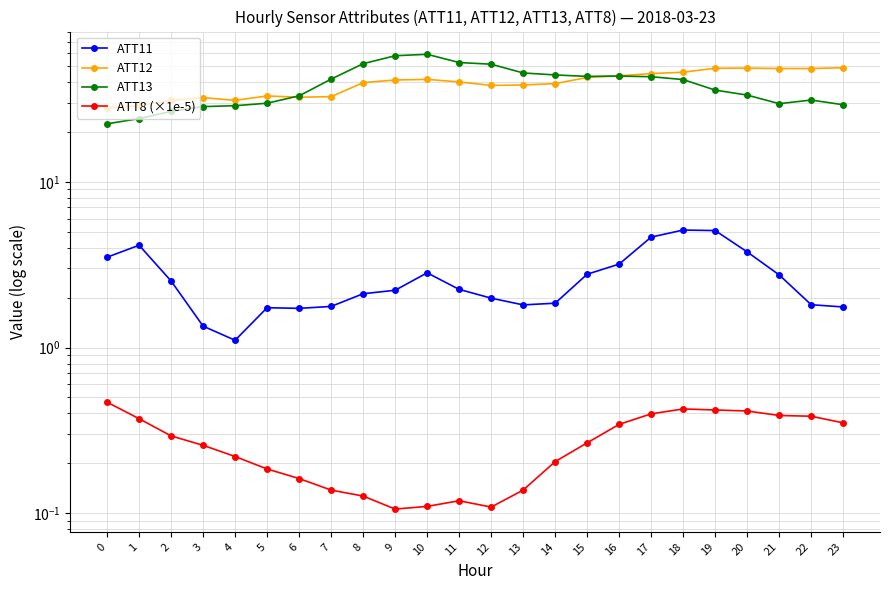

What is the greatest value displayed?

58.8